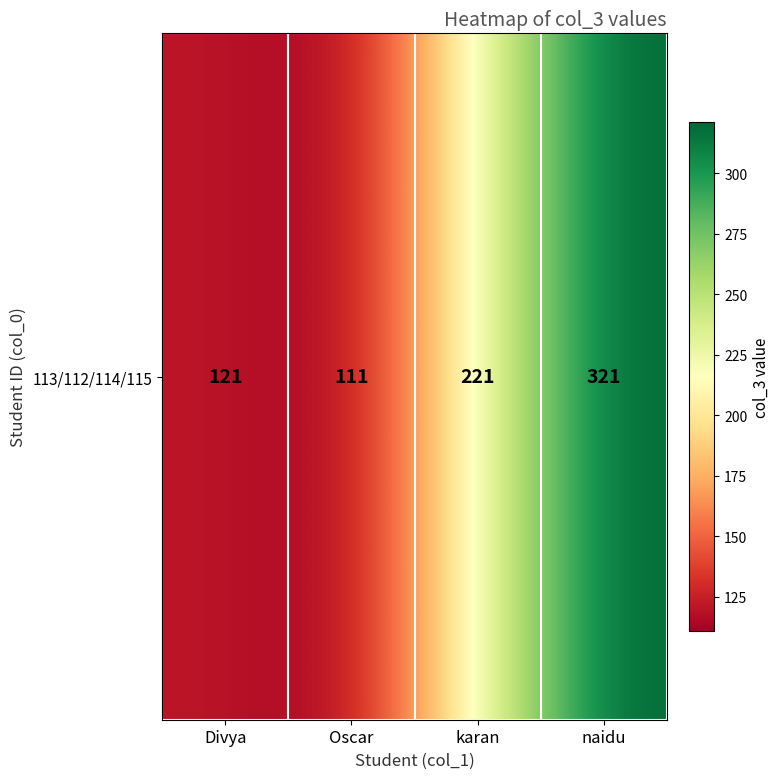

Which category has the lowest value across all series?

Oscar